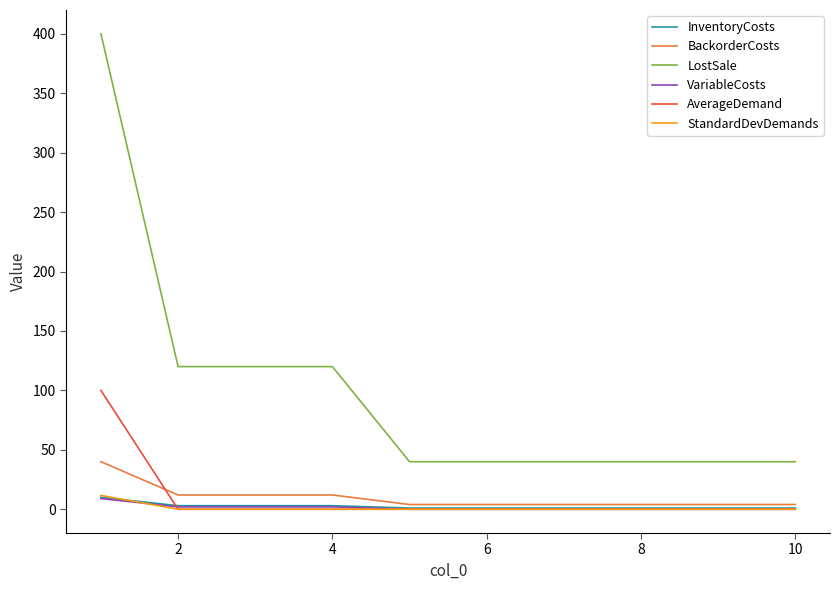

What is the maximum value shown in the chart?

400.0